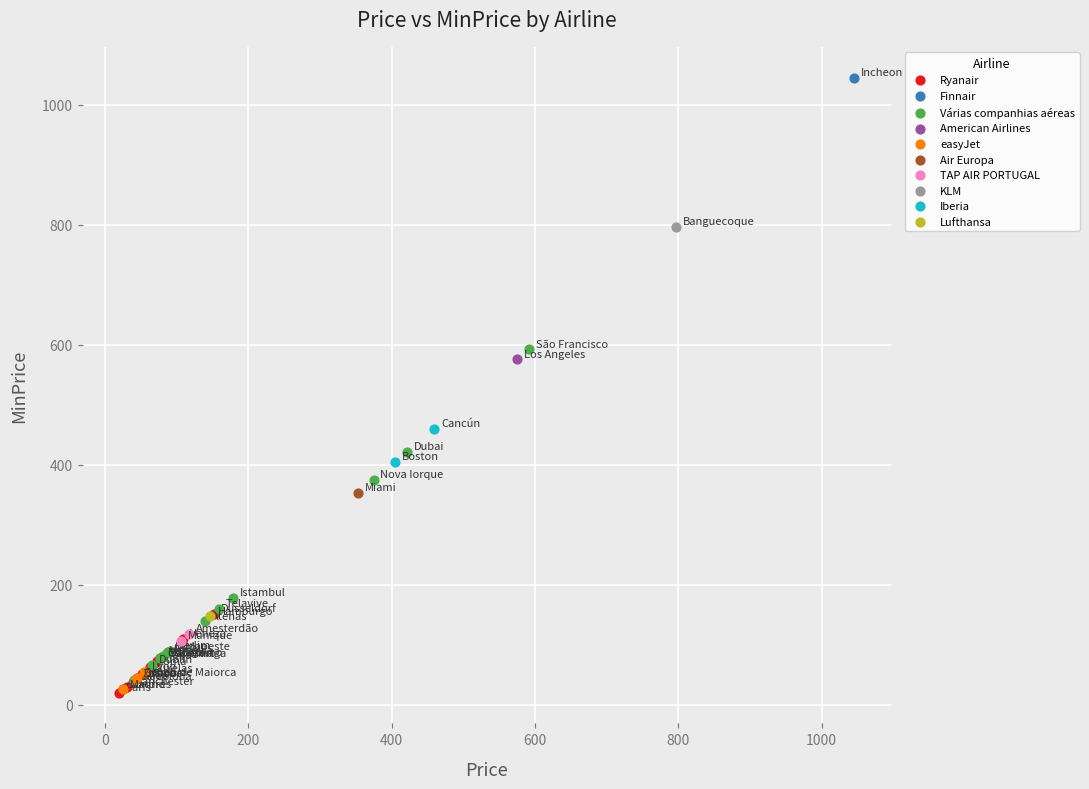

What are all the series names shown in the legend?

Ryanair, Finnair, Várias companhias aéreas, American Airlines, easyJet, Air Europa, TAP AIR PORTUGAL, KLM, Iberia, Lufthansa